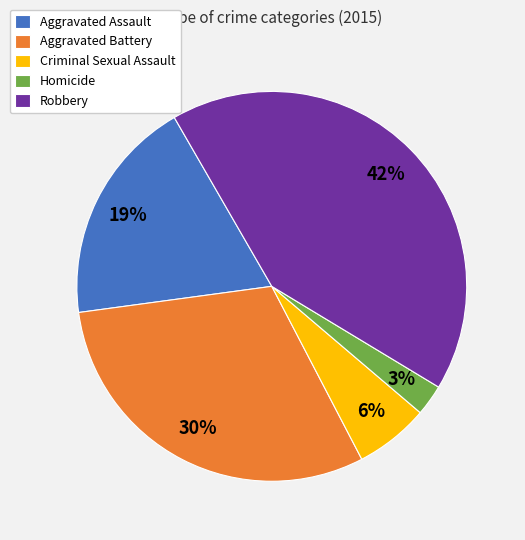

Count the number of slices in the pie.

5